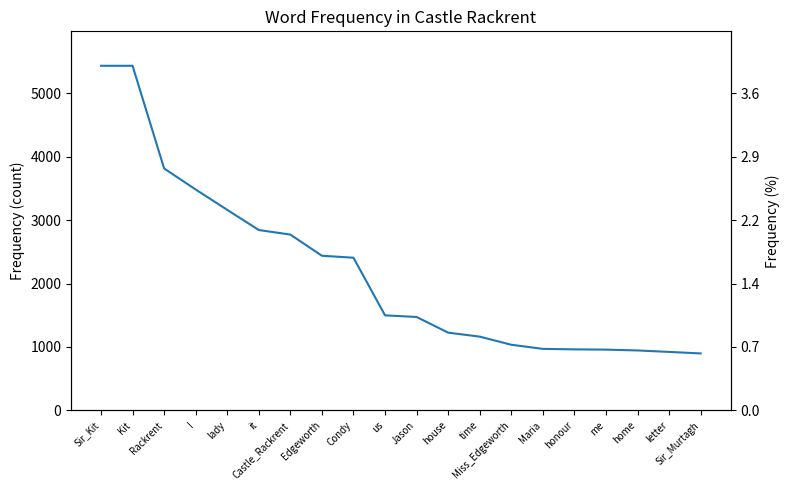

Approximately how many times larger is the value at Sir_Kit compared to Sir_Murtagh?

6.1